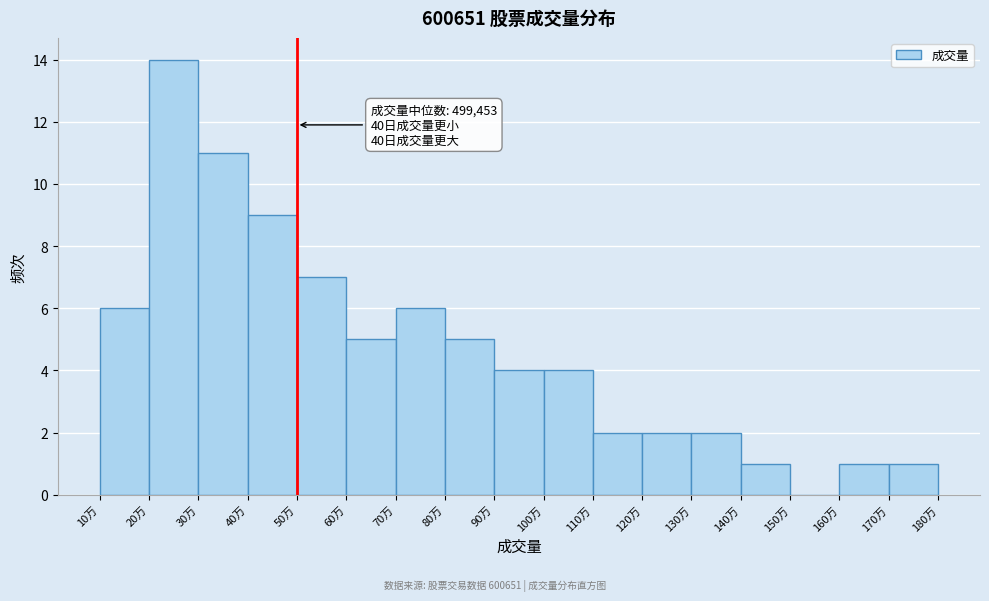

Reading left to right, what are all the values shown in this chart?

10万=6	20万=14	30万=11	40万=9	50万=7	60万=5	70万=6	80万=5	90万=4	100万=4	110万=2	120万=2	130万=2	140万=1	150万=0	160万=1	170万=1